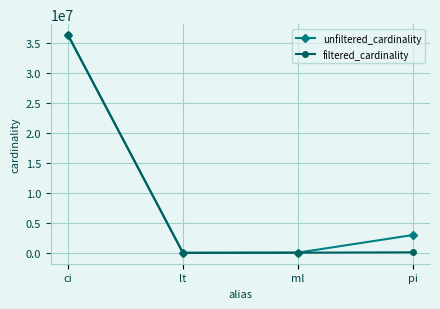

At how many categories does at least one series exceed 11492899?

1